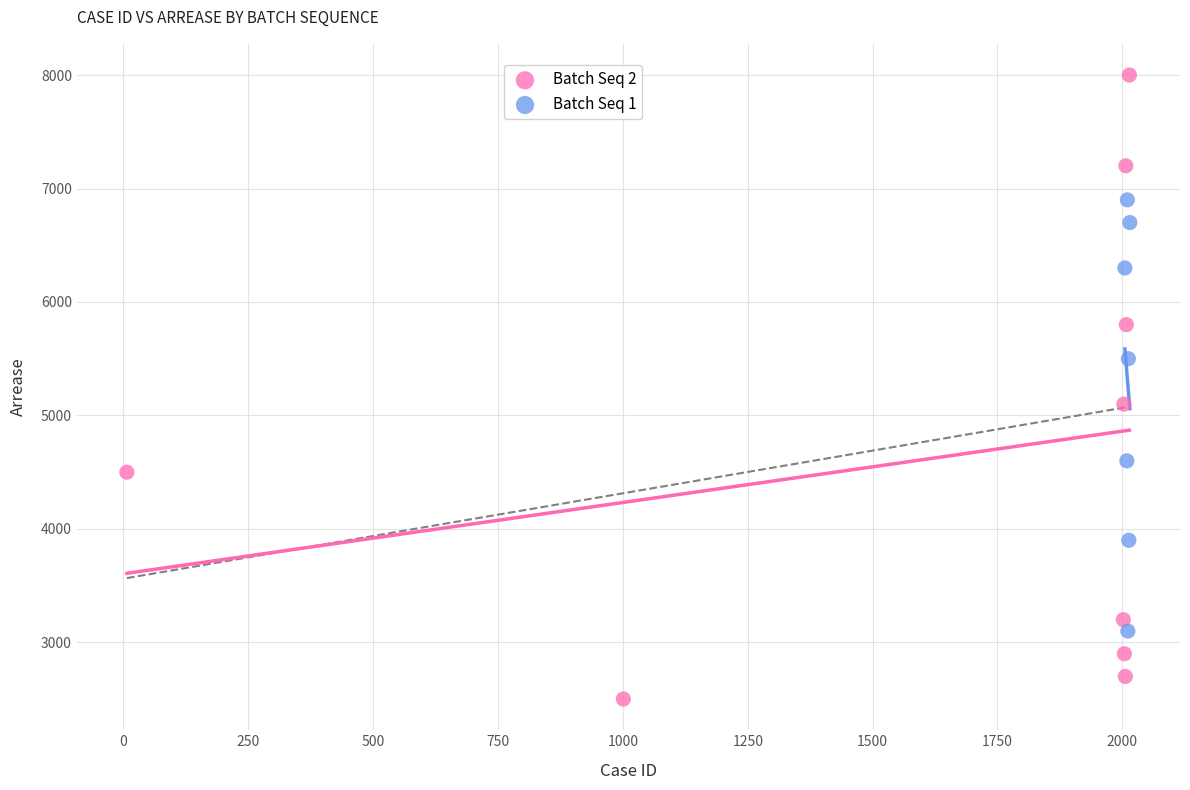

Which series reaches the minimum Y coordinate?

Batch Seq 2